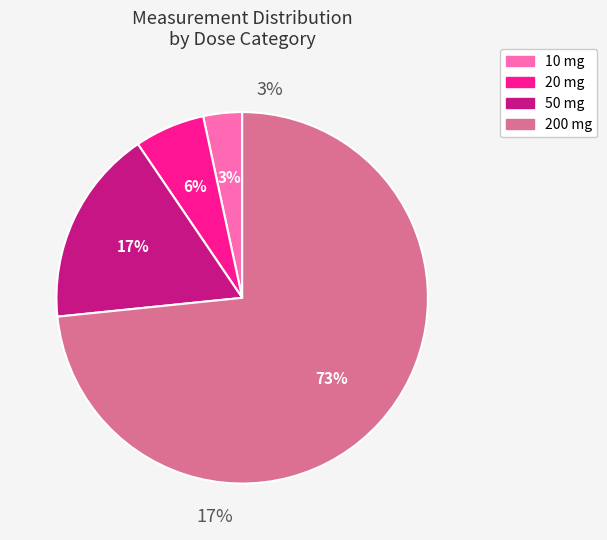

Does Trial 1 account for over 50% of the chart?

No